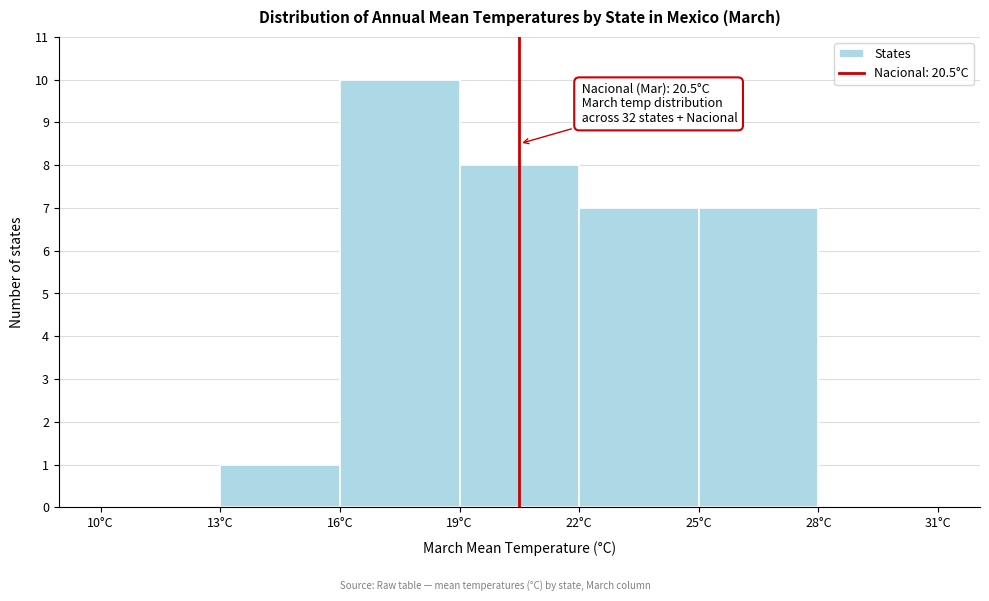

Over which range of the x-axis is the bar tallest?

16 to 19